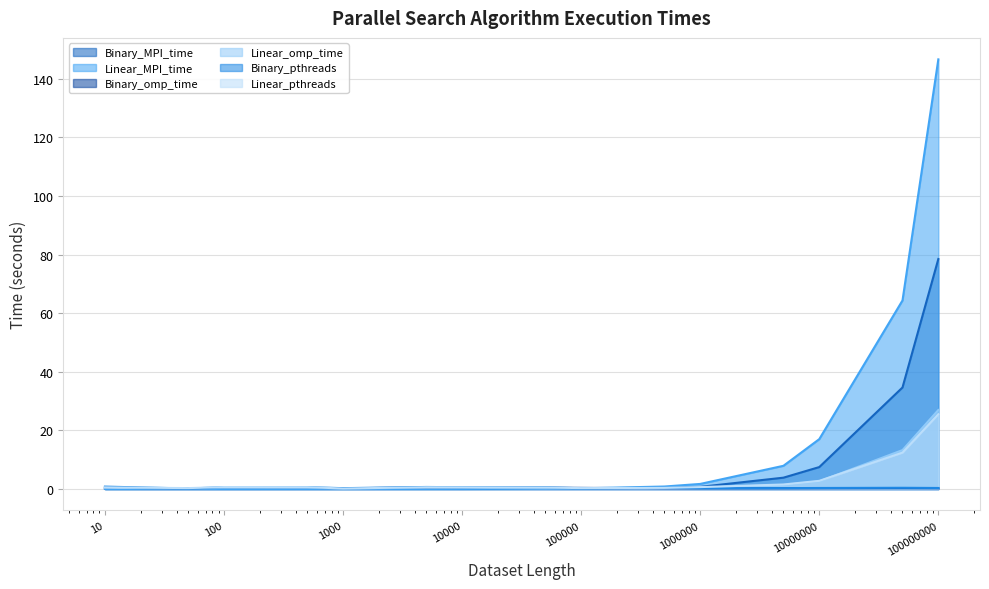

How many intersections are there between Binary_pthreads and Binary_MPI_time?

1